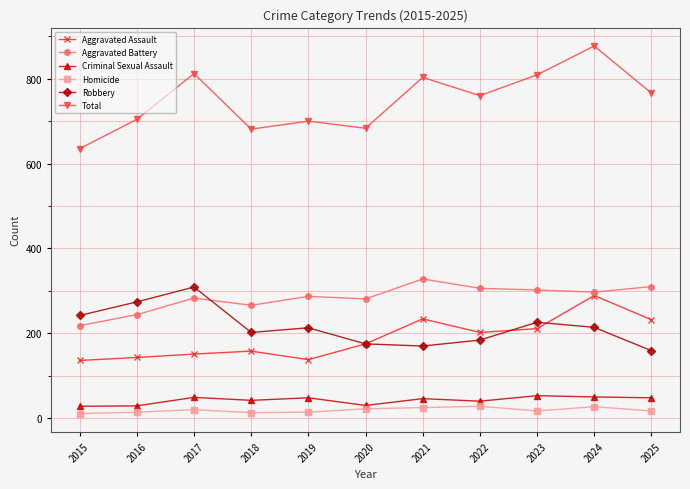

What is the total value across all series at 2020?

1366